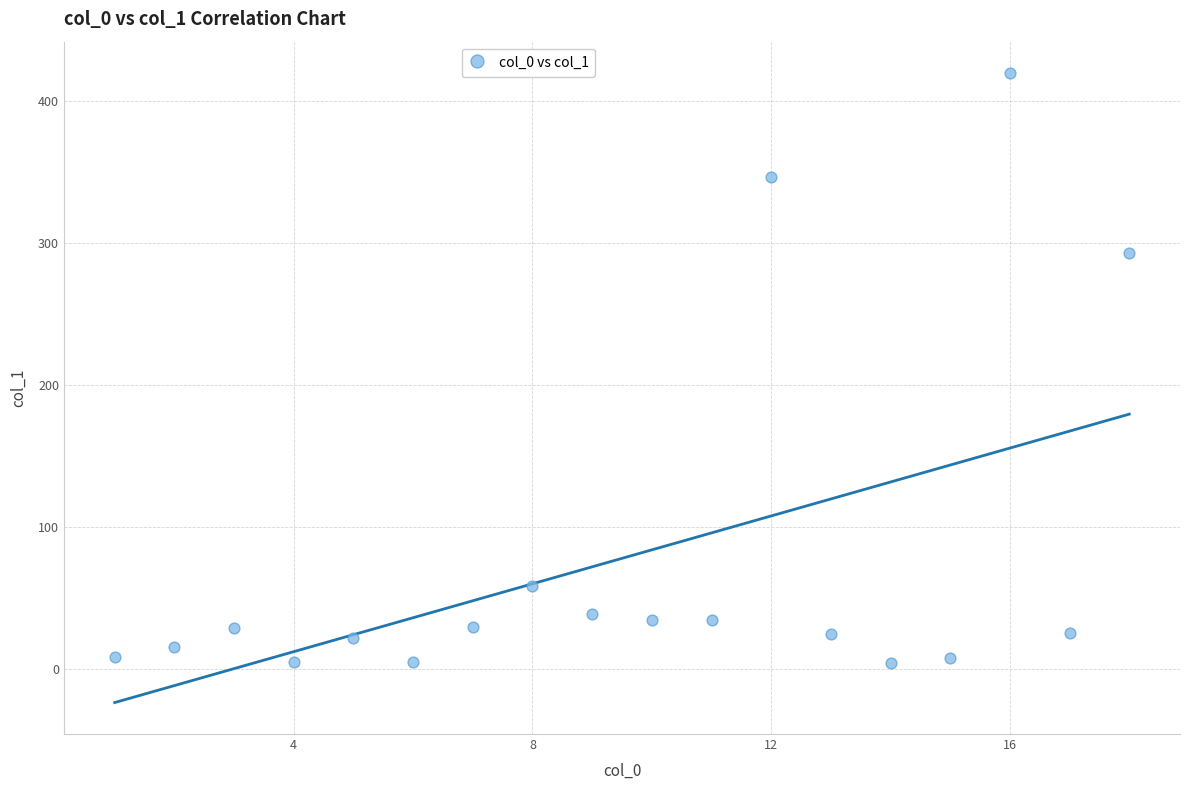

What is the range of X values (max minus min)?

17.0